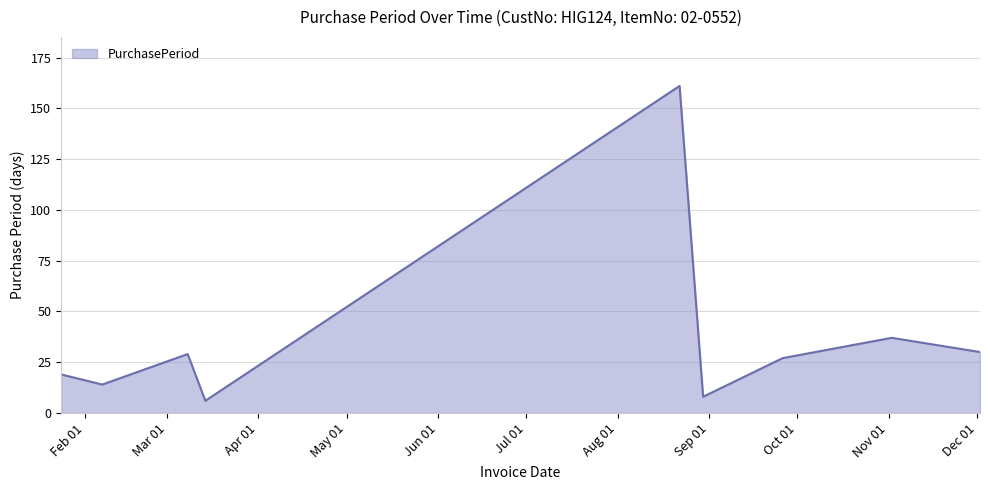

What is the difference between the maximum and minimum values?

155